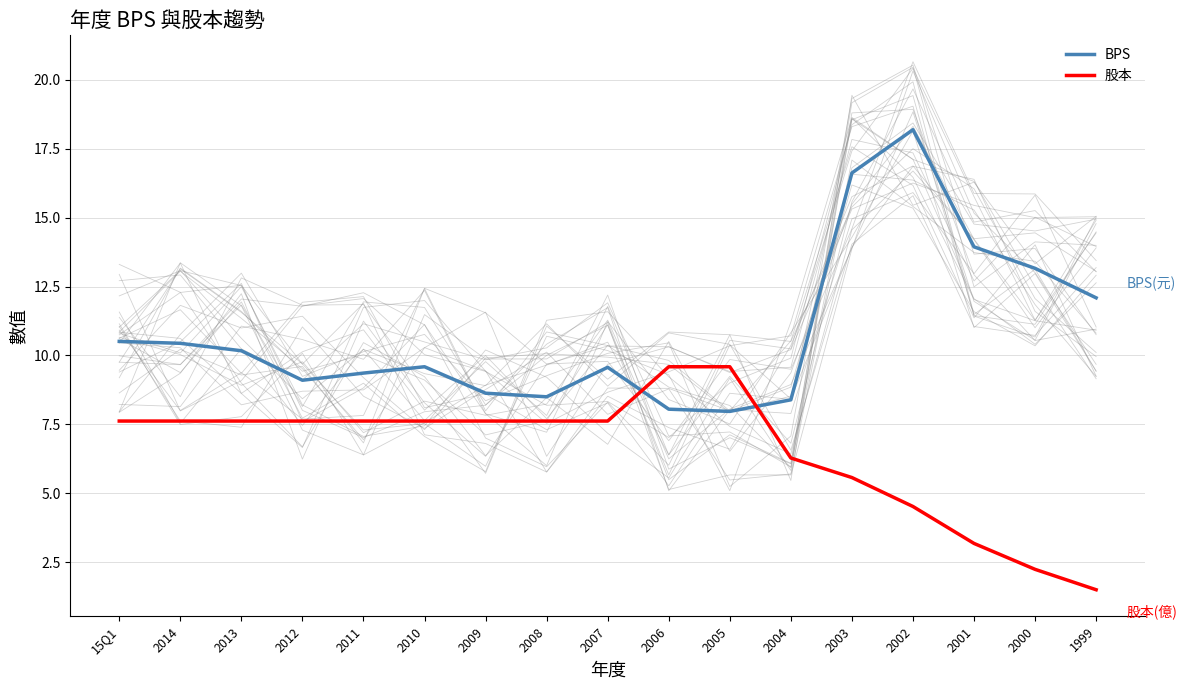

How many intersections are there between 股本 and BPS?

2